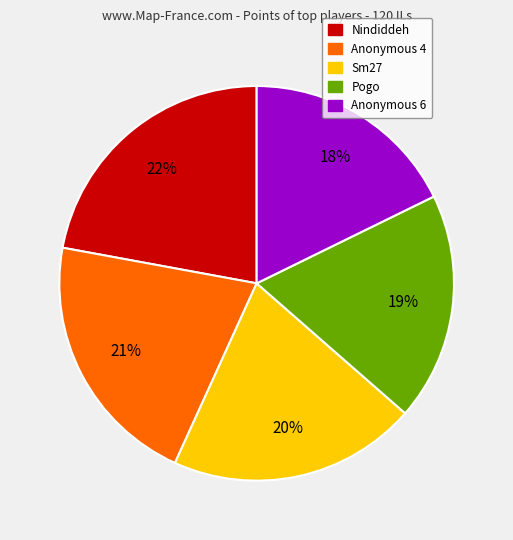

Does any single category account for the majority?

No